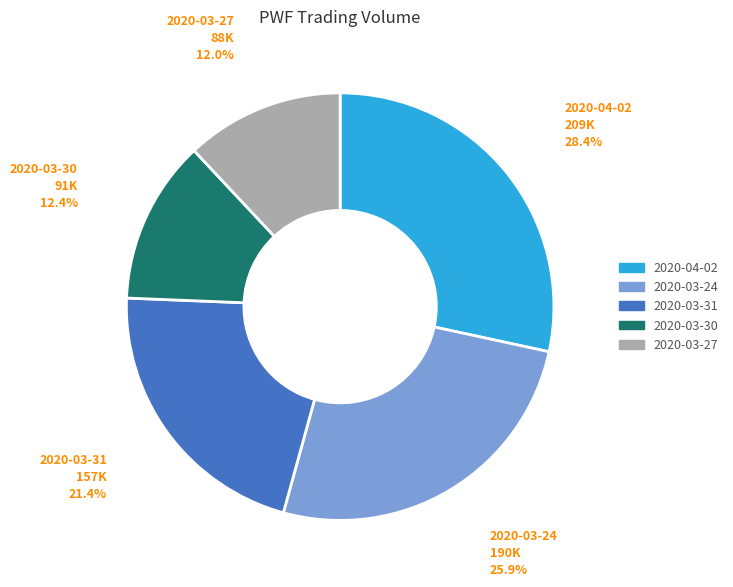

The 2020-03-31 slice represents 5% of the pie. True or false?

False